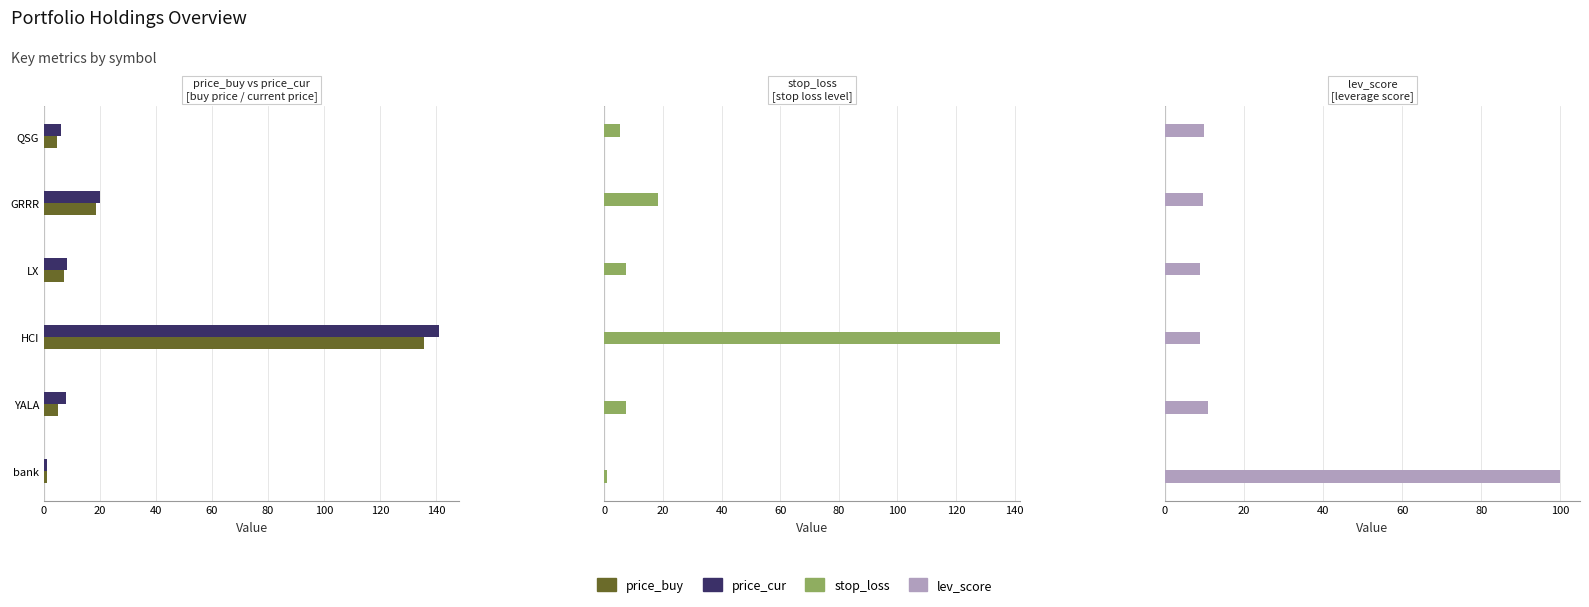

The value of price_cur at bank is 1.7. True or false?

False